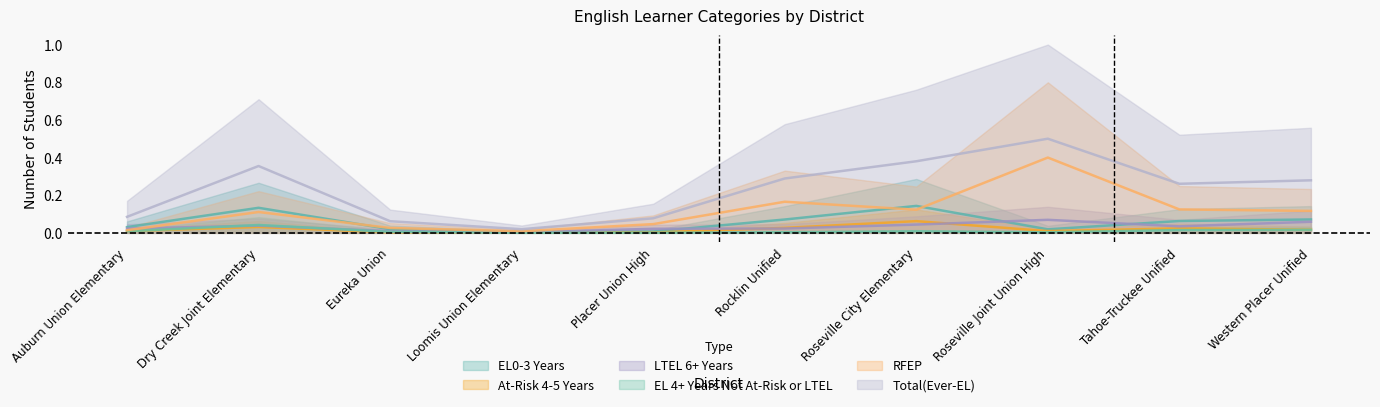

At which category is the sum across all series the highest?

Roseville Joint Union High